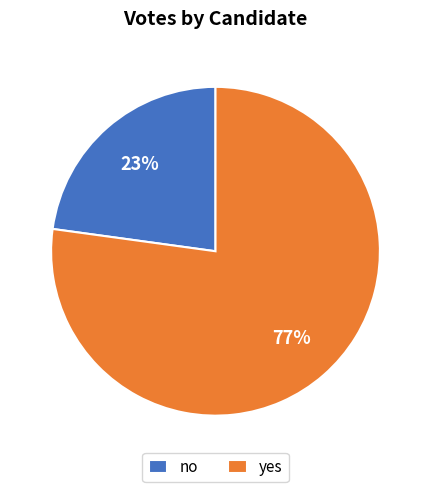

How many segments does this pie chart have?

2